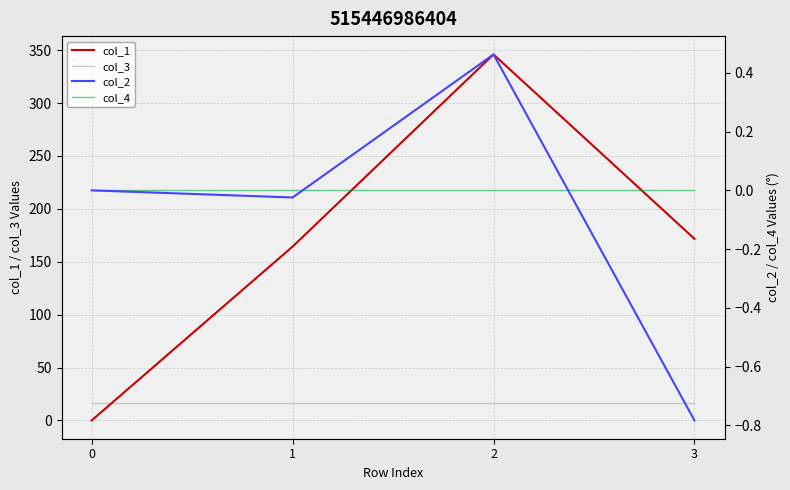

Reading right to left, what are all the values shown in this chart?

col_1: 171.7	346.0	164.4	0.0
col_3: 16.0	16.0	16.0	16.0
col_2: -0.8	0.5	-0.0	0.0
col_4: 0.0	0.0	0.0	0.0